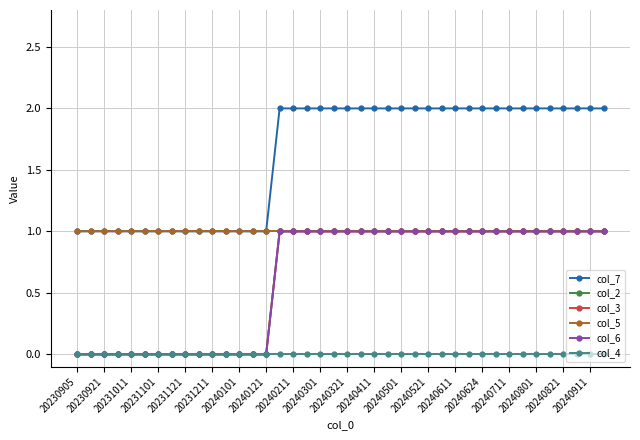

True or false: col_3 and col_7 intersect in this chart.

False